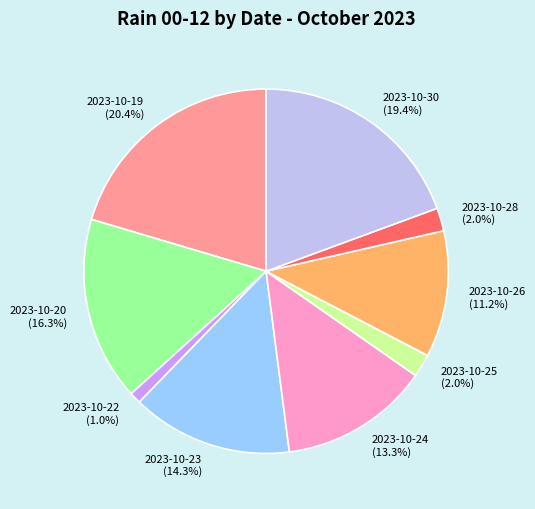

Count the number of slices in the pie.

9